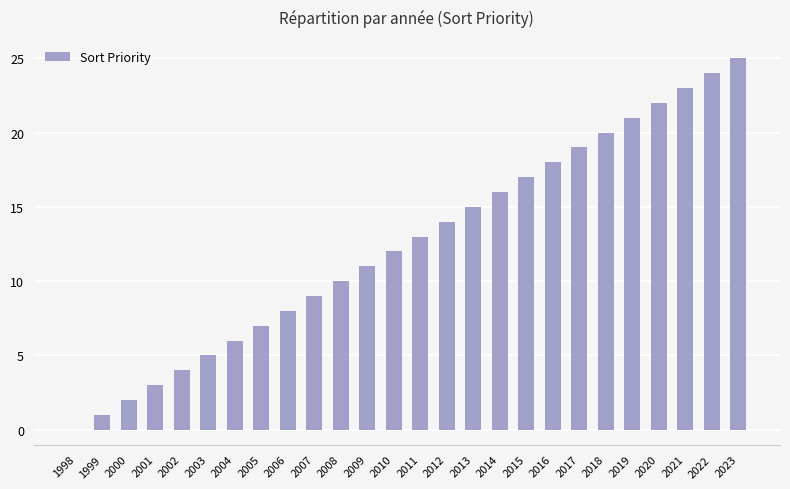

Which has a higher value, 2003 or 2020?

2020